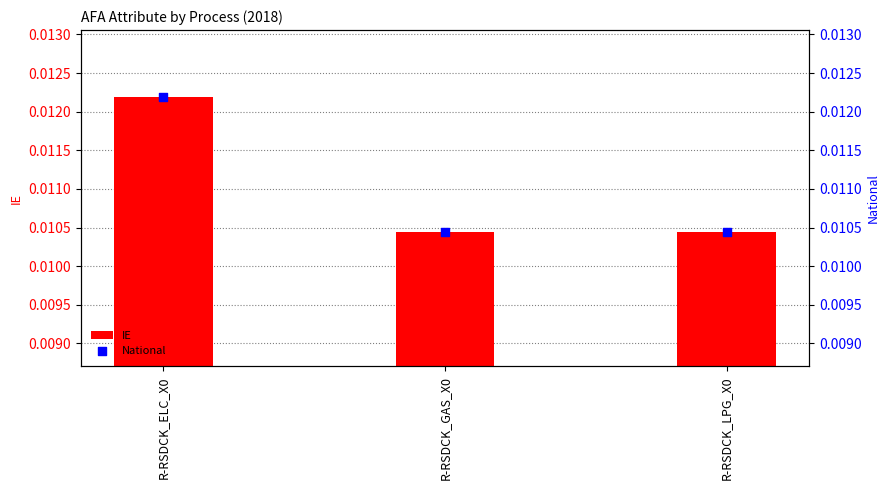

Which series has the widest spread of Y values?

IE